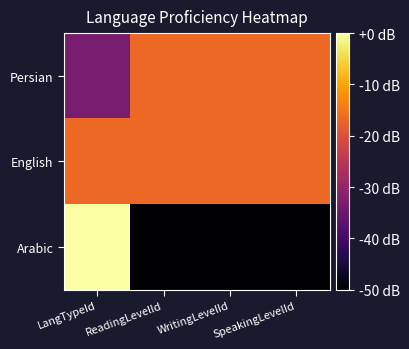

What is the difference between the highest and lowest values at LangTypeId?

33.3